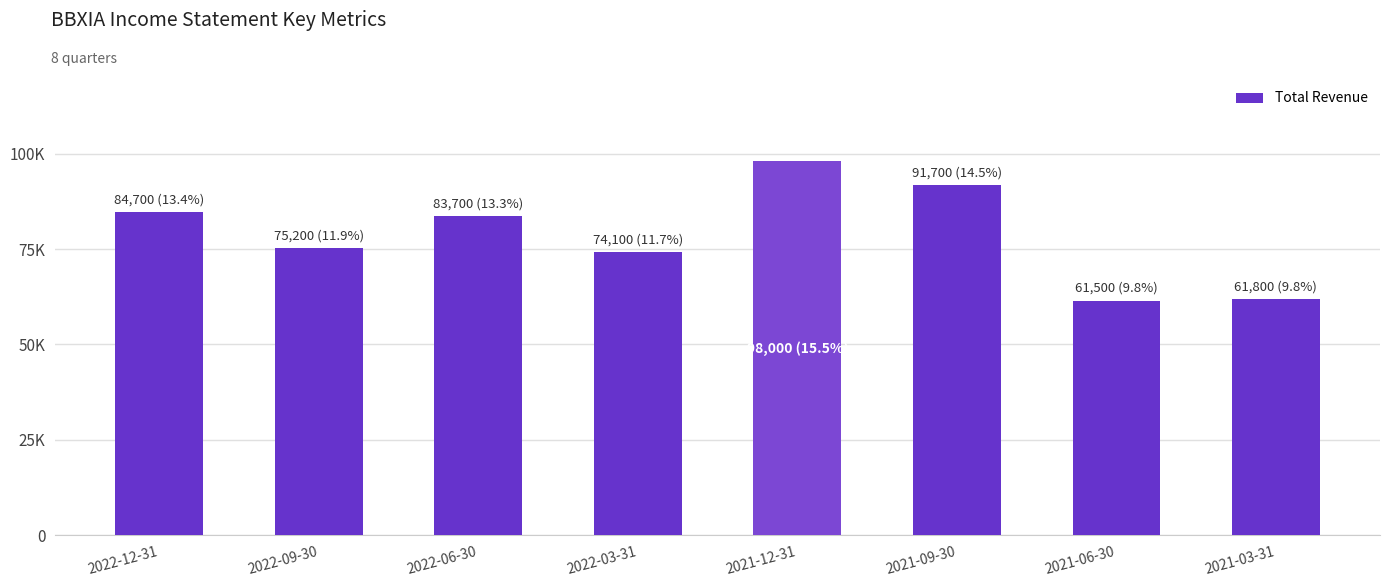

The chart shows a value of 91700 at 2021-09-30. True or false?

True